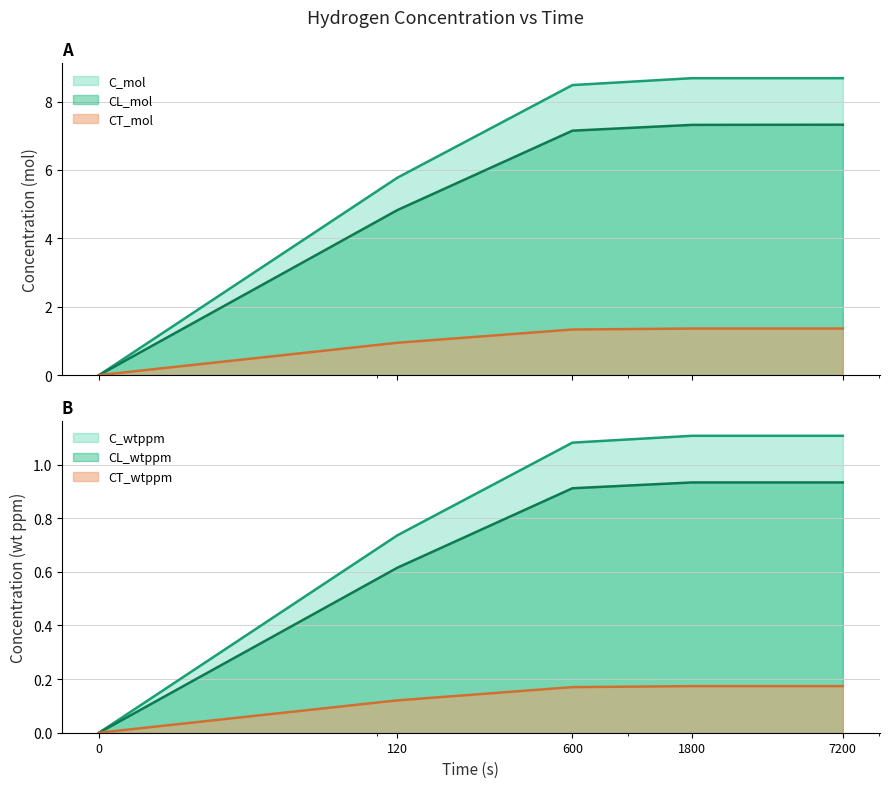

Which series has the largest total across all categories?

C_mol